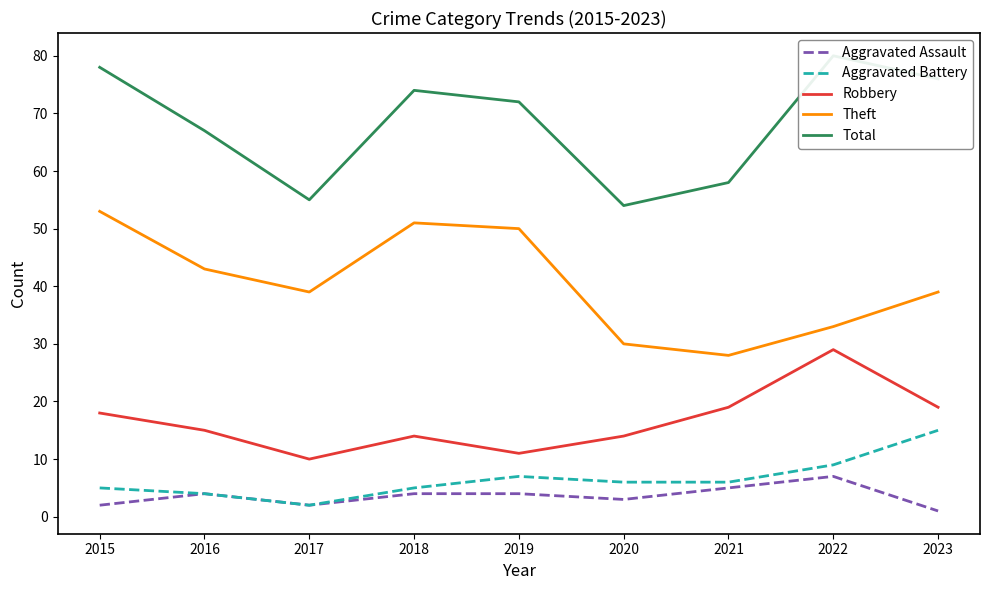

How many values in the Aggravated Assault series exceed 4?

2